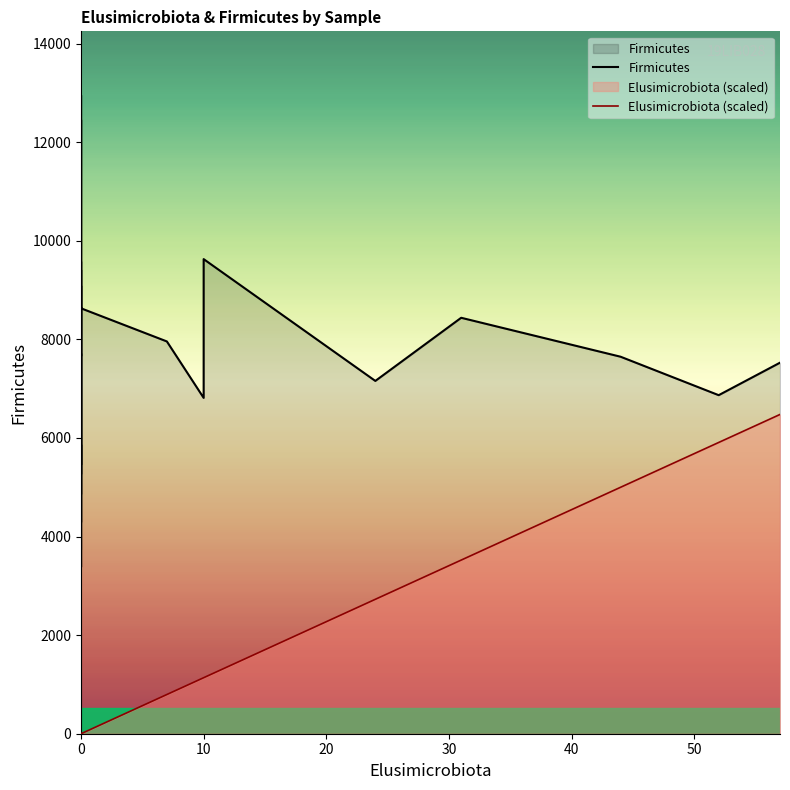

List the series in order of their peak value, highest first.

Firmicutes, Elusimicrobiota (scaled)